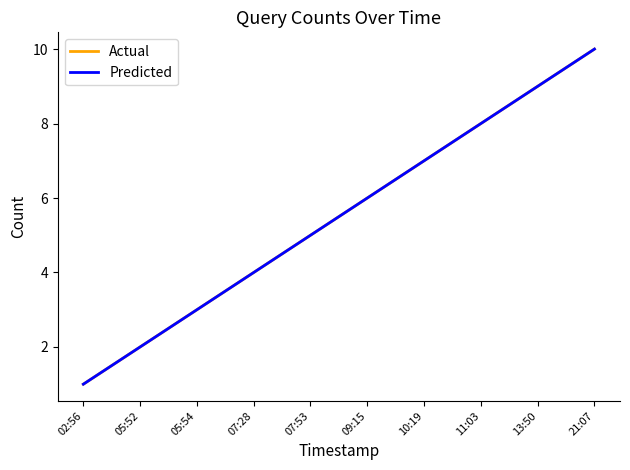

Read the Predicted value at 13:50.

9